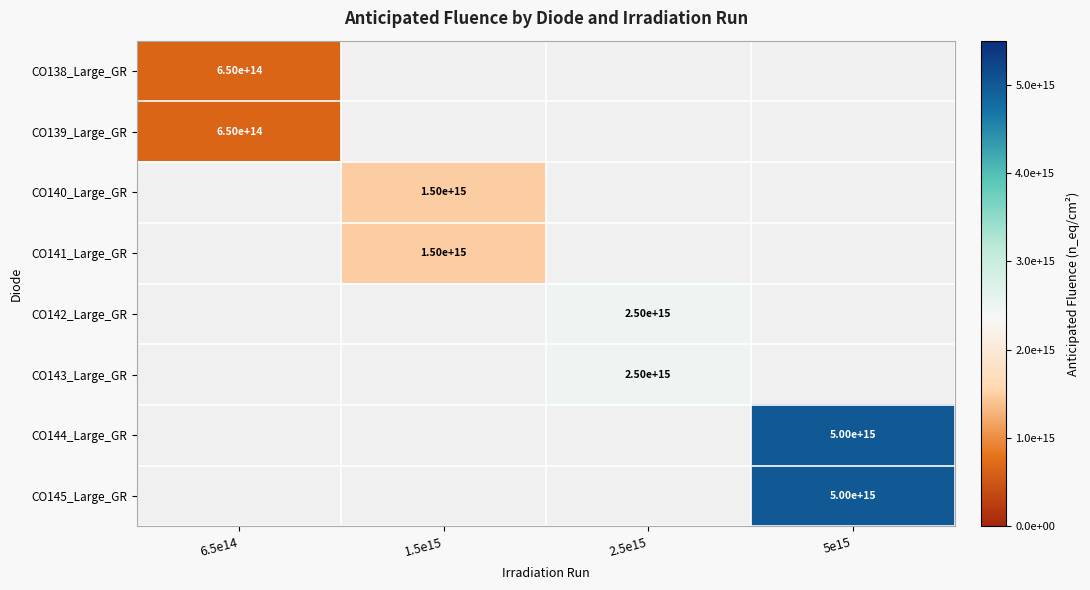

Is it true that CO143_Large_GR equals 2500000000000000 at 2.5e15?

True